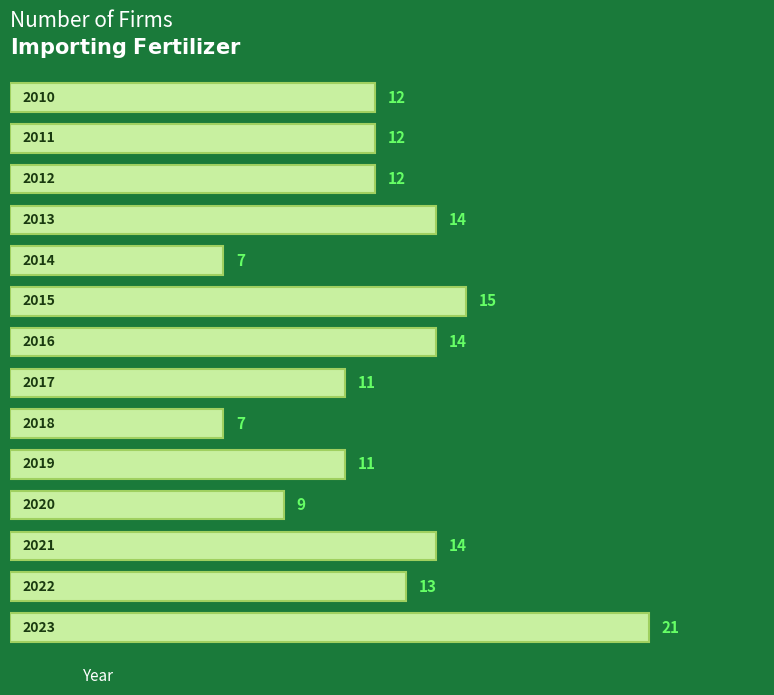

What is the minimum value shown in the chart?

7